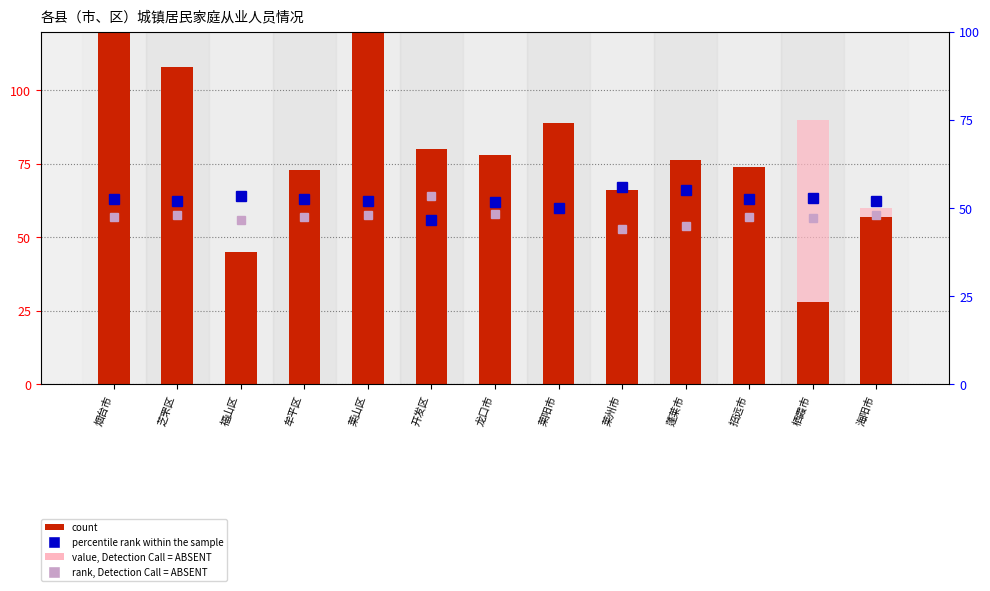

The rank, Detection Call = ABSENT series shows 19.9 at 开发区. True or false?

False